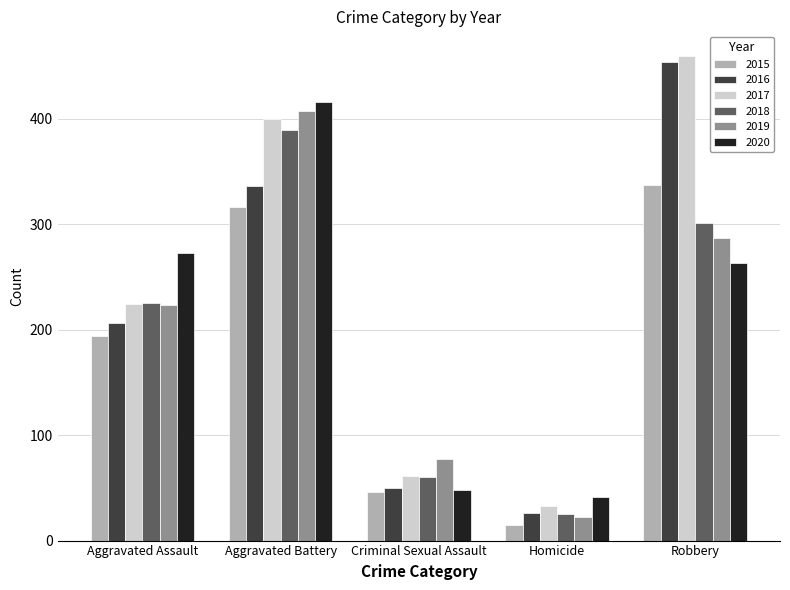

What is the difference between the highest and lowest values at Aggravated Battery?

100